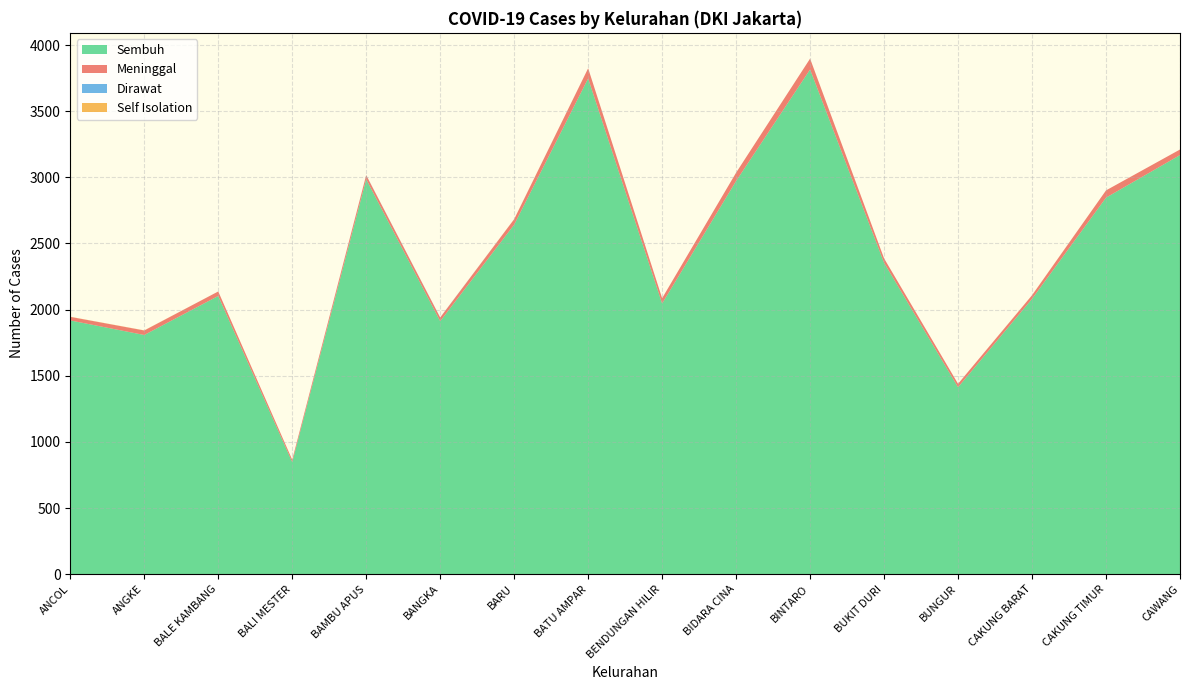

Reading left to right, what are all the values shown in this chart?

Sembuh: ANCOL=1918	ANGKE=1808	BALE KAMBANG=2103	BALI MESTER=847	BAMBU APUS=2985	BANGKA=1912	BARU=2642	BATU AMPAR=3747	BENDUNGAN HILIR=2046	BIDARA CINA=2972	BINTARO=3815	BUKIT DURI=2354	BUNGUR=1413	CAKUNG BARAT=2081	CAKUNG TIMUR=2846	CAWANG=3168
Meninggal: ANCOL=27	ANGKE=34	BALE KAMBANG=34	BALI MESTER=18	BAMBU APUS=31	BANGKA=28	BARU=41	BATU AMPAR=77	BENDUNGAN HILIR=40	BIDARA CINA=63	BINTARO=82	BUKIT DURI=33	BUNGUR=26	CAKUNG BARAT=27	CAKUNG TIMUR=55	CAWANG=42
Dirawat: ANCOL=0	ANGKE=0	BALE KAMBANG=0	BALI MESTER=0	BAMBU APUS=1	BANGKA=1	BARU=0	BATU AMPAR=0	BENDUNGAN HILIR=0	BIDARA CINA=0	BINTARO=0	BUKIT DURI=0	BUNGUR=0	CAKUNG BARAT=0	CAKUNG TIMUR=0	CAWANG=0
Self Isolation: ANCOL=1	ANGKE=1	BALE KAMBANG=0	BALI MESTER=0	BAMBU APUS=0	BANGKA=0	BARU=1	BATU AMPAR=0	BENDUNGAN HILIR=0	BIDARA CINA=0	BINTARO=0	BUKIT DURI=0	BUNGUR=0	CAKUNG BARAT=1	CAKUNG TIMUR=0	CAWANG=0